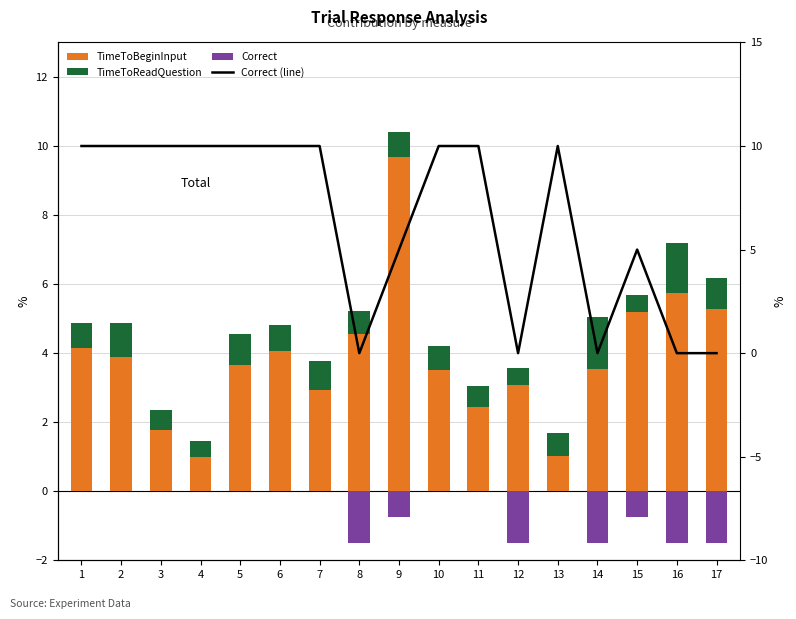

What is the average value of the Correct series?

-0.5